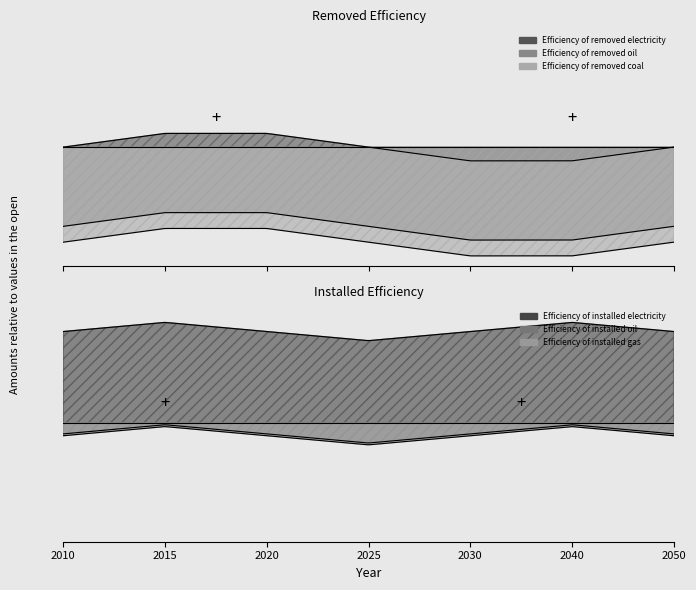

Which category has the highest value in the Efficiency of removed oil series?

2010